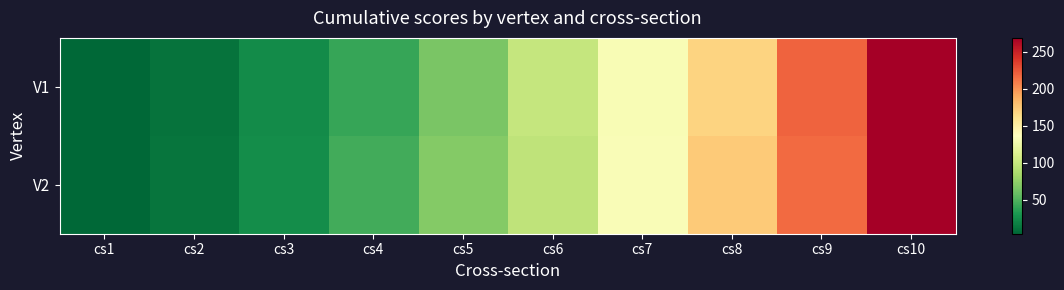

Rank the series by their average value, from lowest to highest.

V1, V2